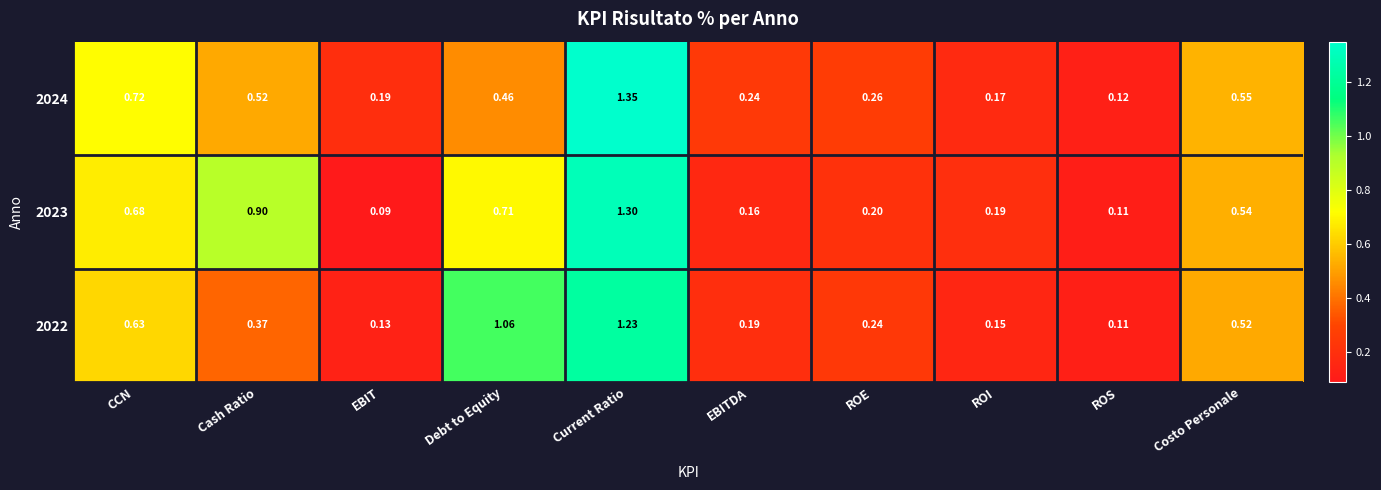

At which label is 2023 closest to 0?

EBIT